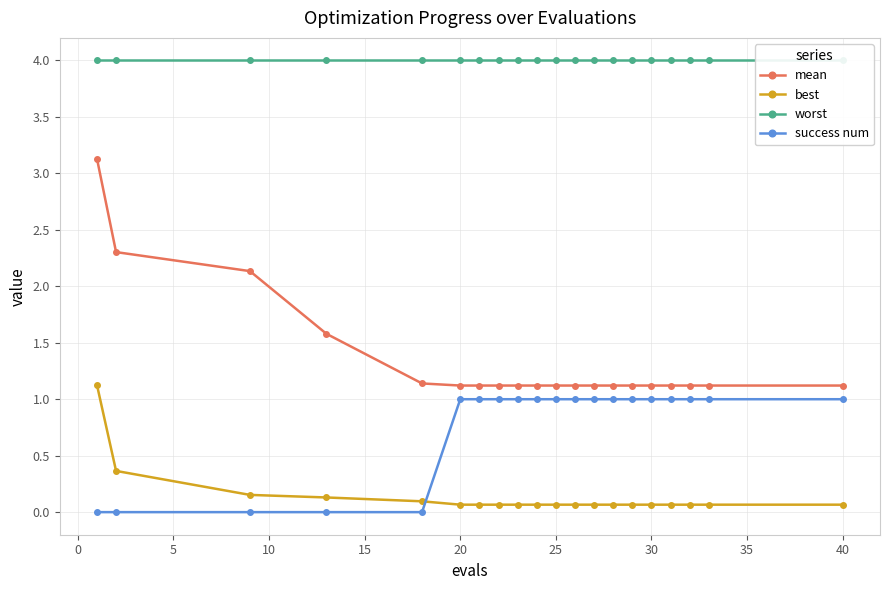

Which series has the largest range (max minus min)?

mean